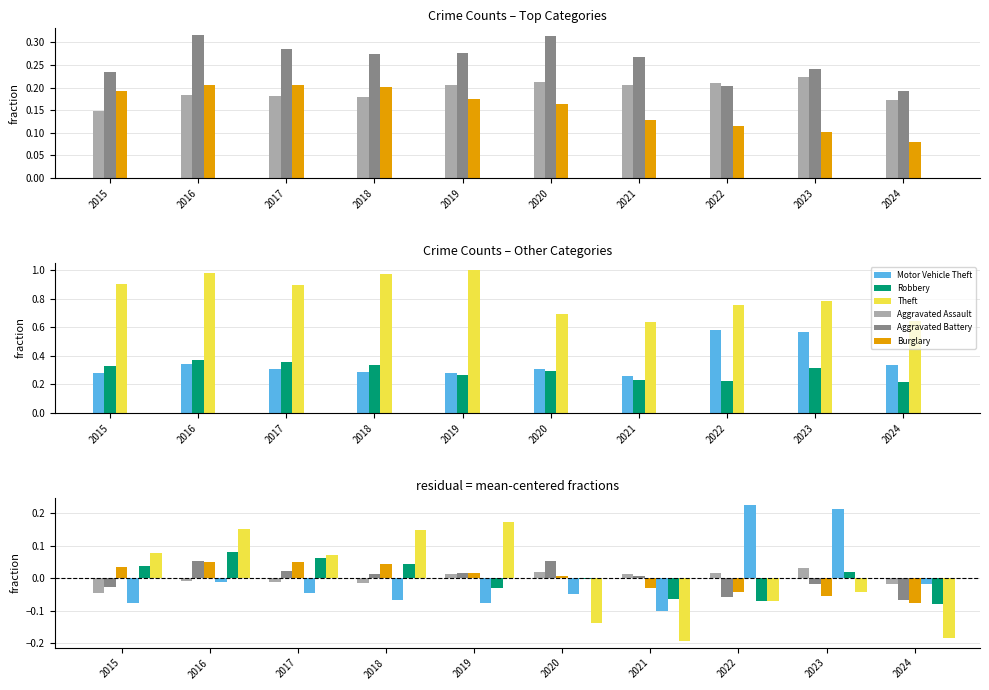

At which category is the sum across all series the highest?

2016